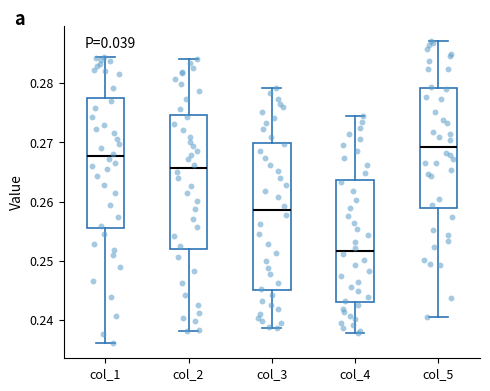

Which box is the tallest, from its lower edge to its upper edge?

col_3